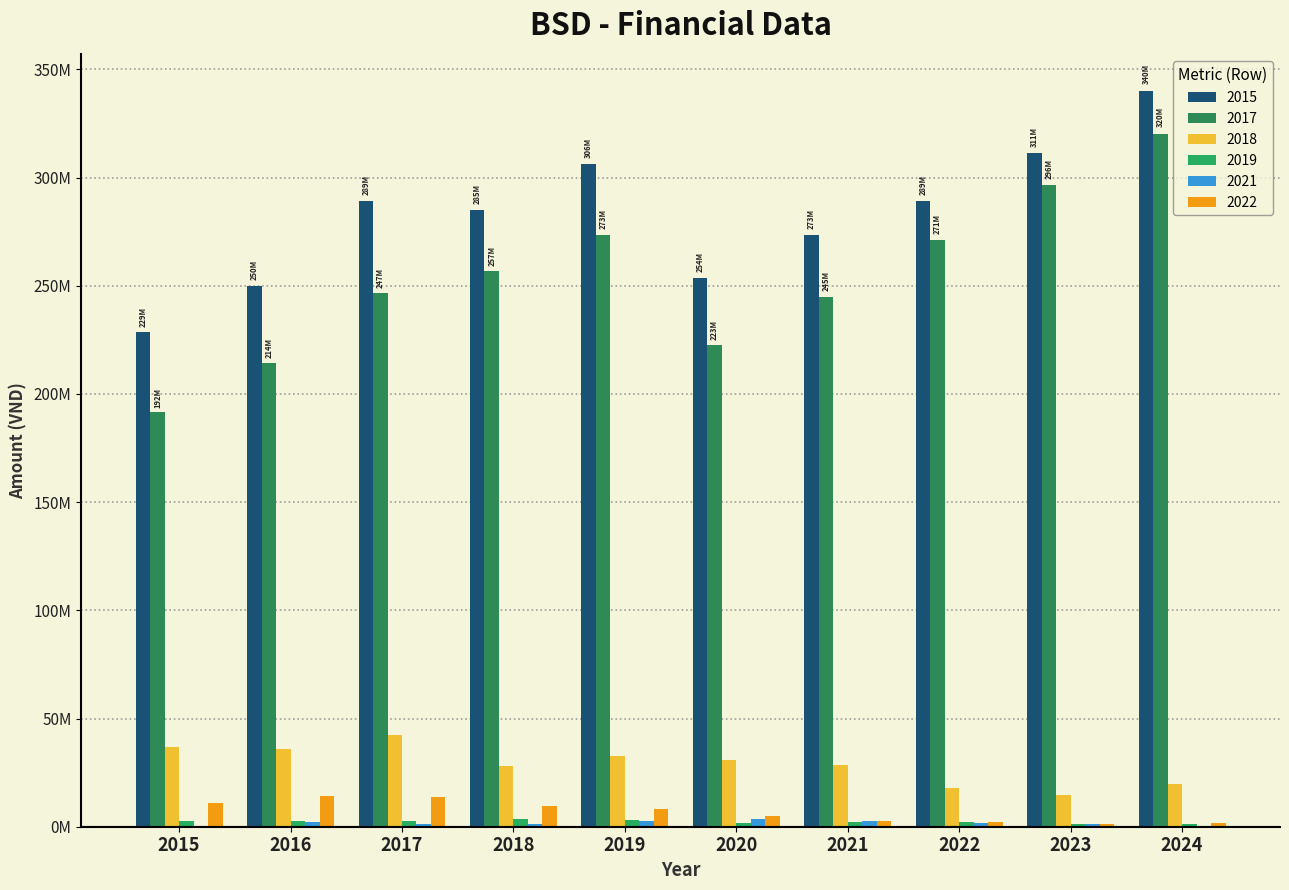

The 2021 series shows 376039 at 2015. True or false?

False